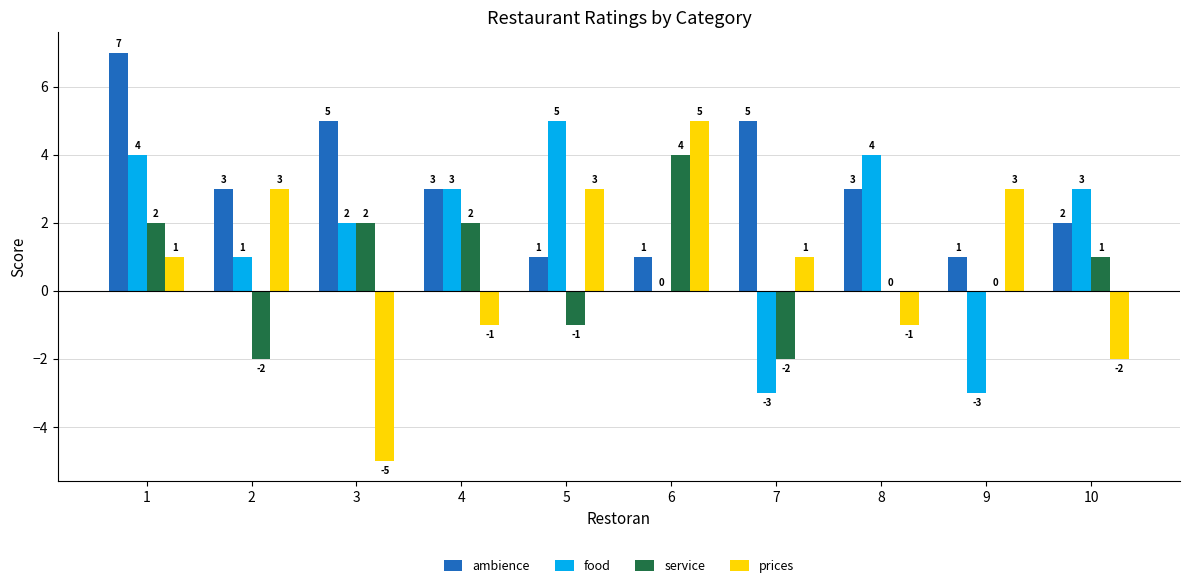

Reading left to right, transcribe all the data shown in this chart.

ambience: 7	3	5	3	1	1	5	3	1	2
food: 4	1	2	3	5	0	-3	4	-3	3
service: 2	-2	2	2	-1	4	-2	0	0	1
prices: 1	3	-5	-1	3	5	1	-1	3	-2